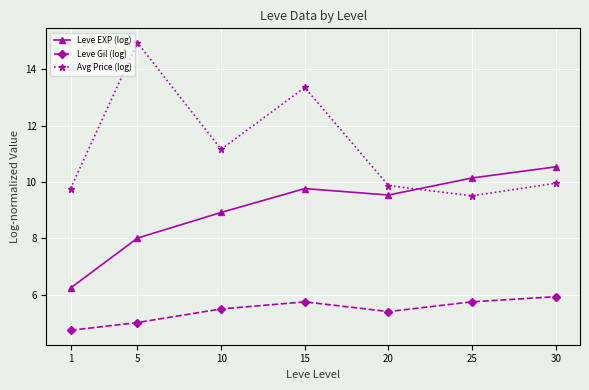

What is the value of the Leve Gil (log) point at the 5th from the left?

5.4